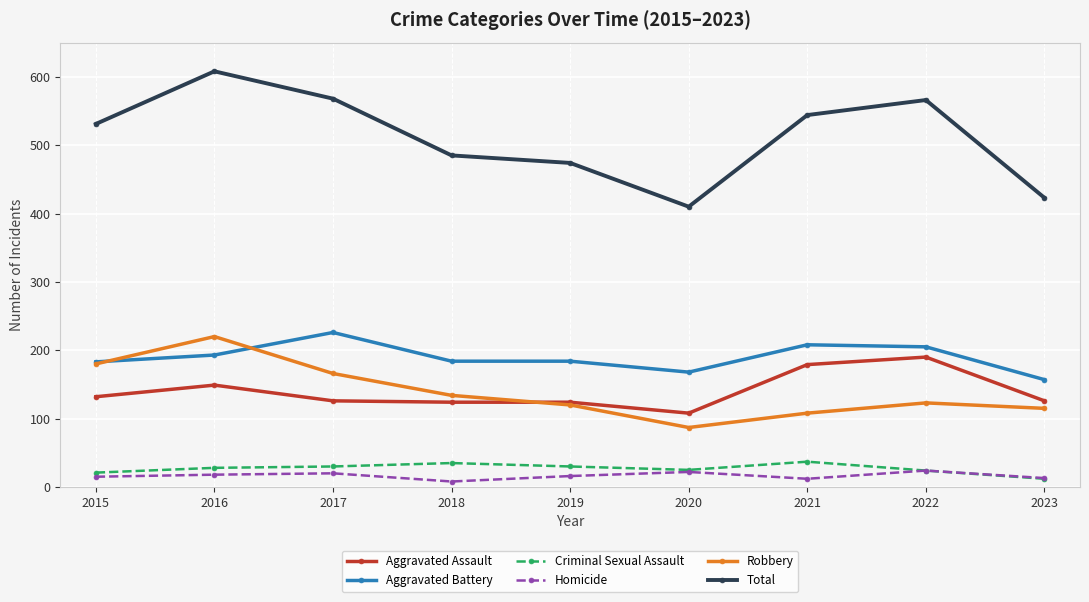

Which category has the lowest value in the Criminal Sexual Assault series?

2023